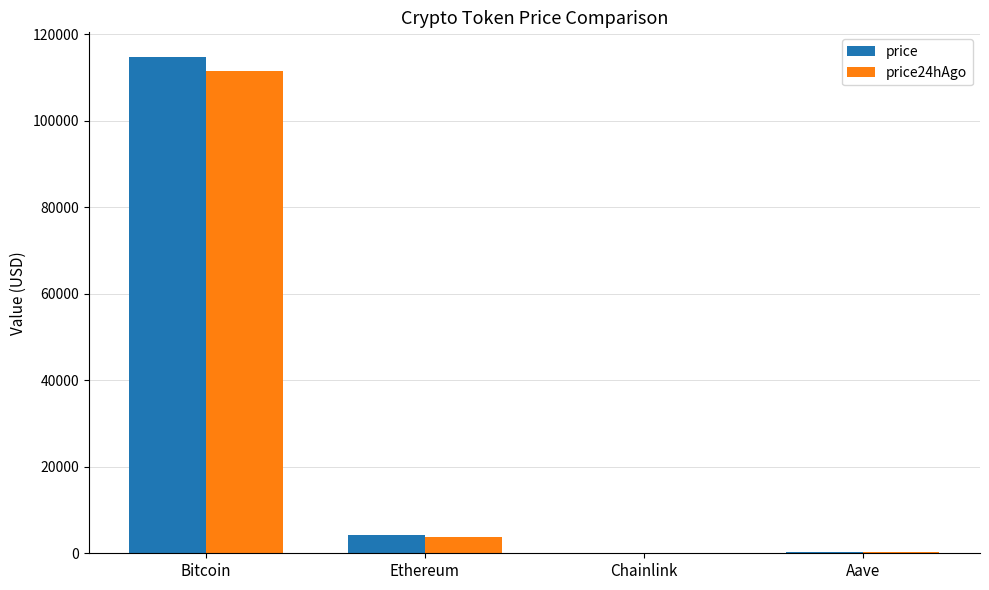

Which series changed the most between Bitcoin and Ethereum?

price